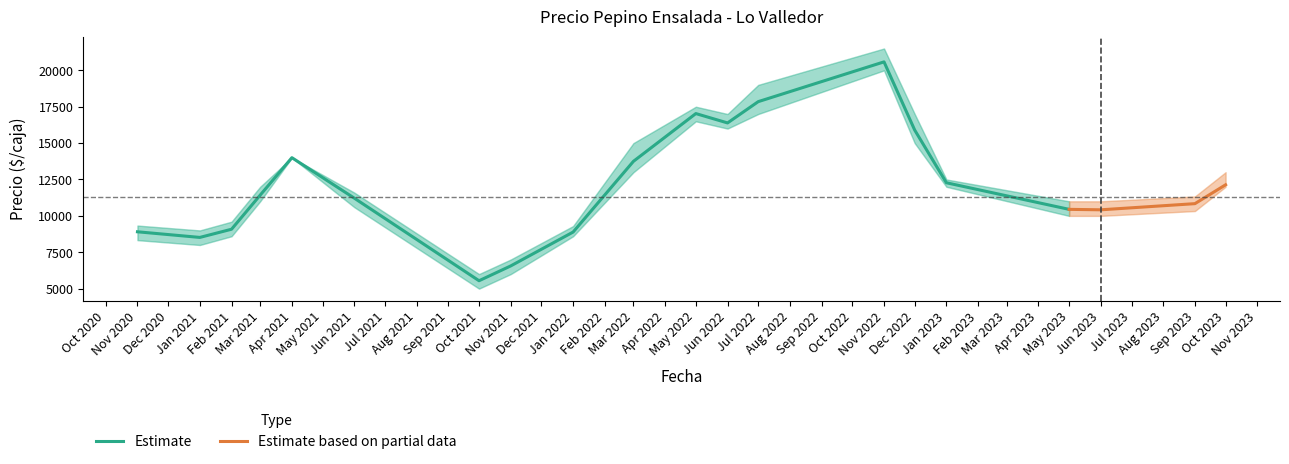

What is the highest value of the Estimate series?

20583.0